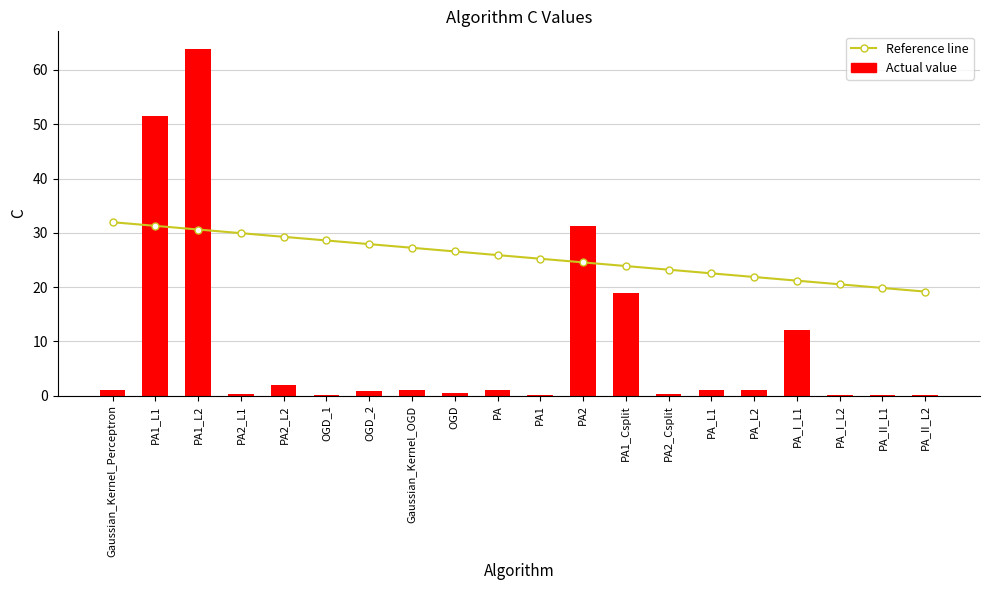

Which label corresponds to the smallest value in the chart?

PA_II_L1